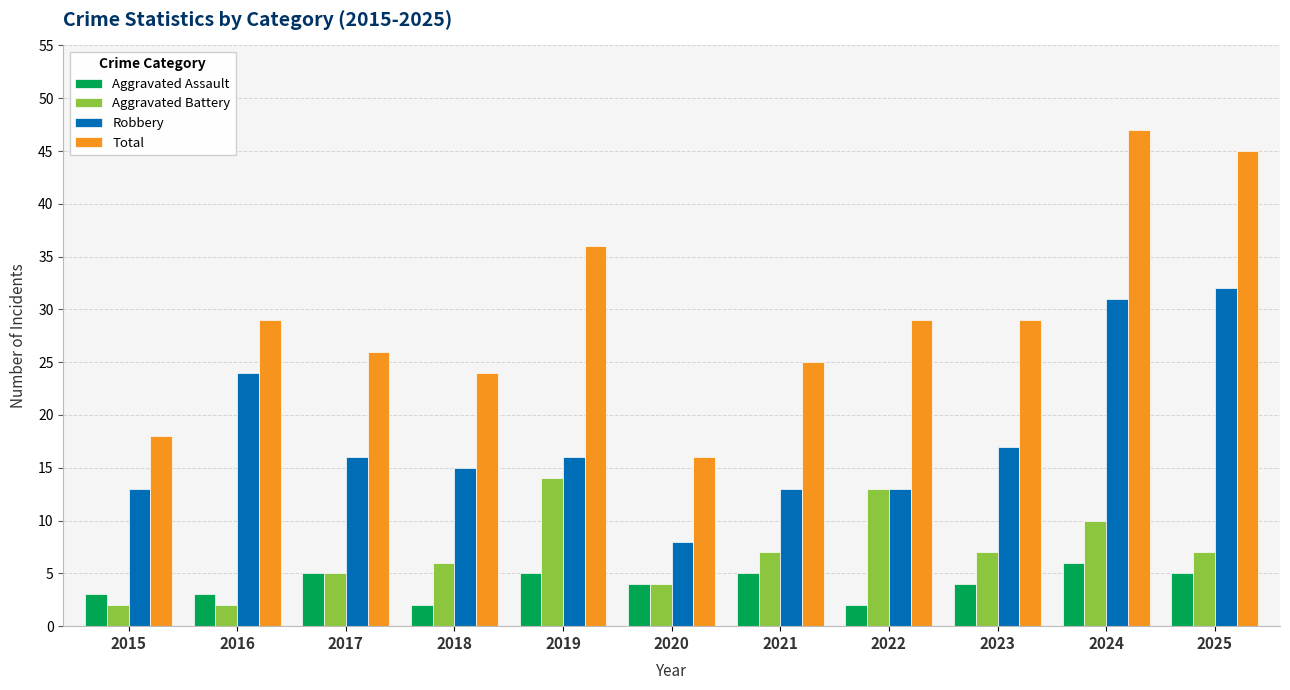

What value does the Aggravated Battery series have at 2017, to the nearest 5?

5